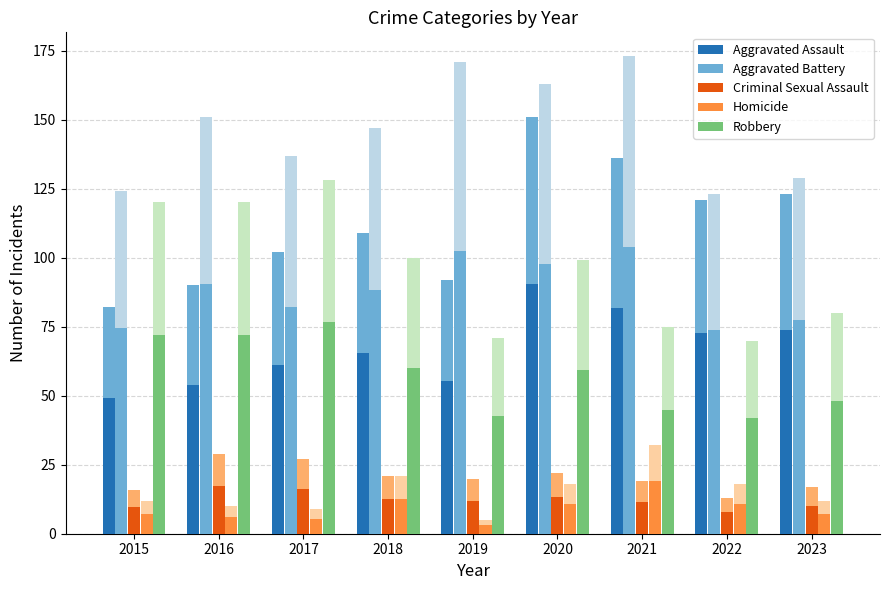

The value of Criminal Sexual Assault at 2020 is 19.3. True or false?

False